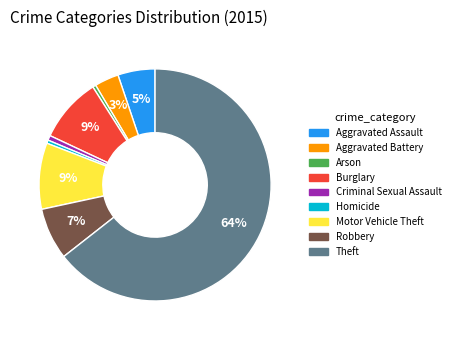

Which slice represents more than half of the pie?

Theft